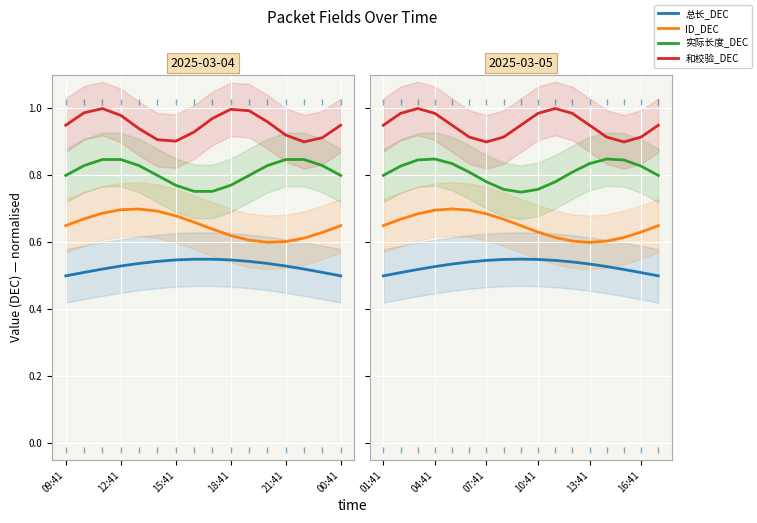

List the series in order of their peak value, highest first.

和校验_DEC, 实际长度_DEC, ID_DEC, 总长_DEC